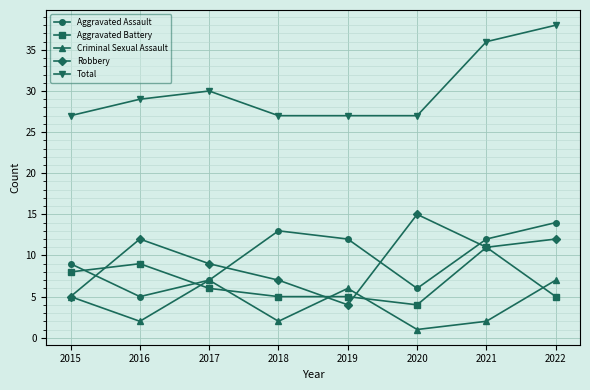

True or false: Total has more than 0 points higher than both neighbors.

True